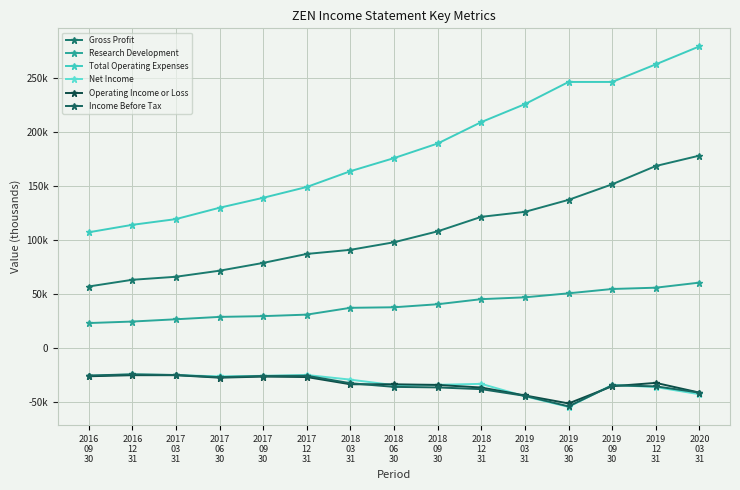

What is the label of the 7th point from the right?

2018
09
30